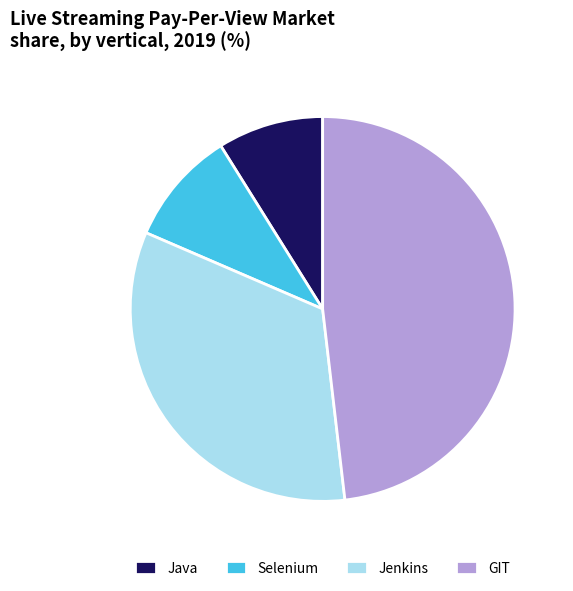

Between Java and Jenkins, which is larger?

Jenkins